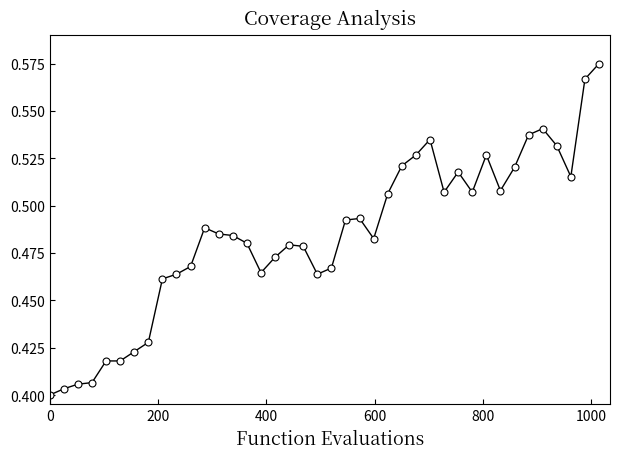

True or false: there are more than 1 points higher than both neighbors.

True